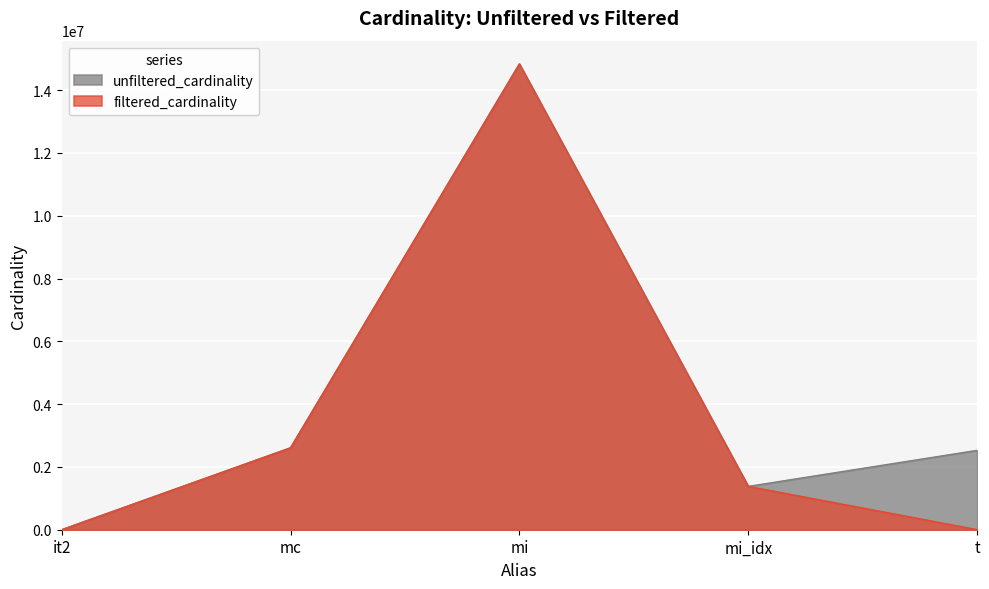

True or false: filtered_cardinality and unfiltered_cardinality cross at least once.

False